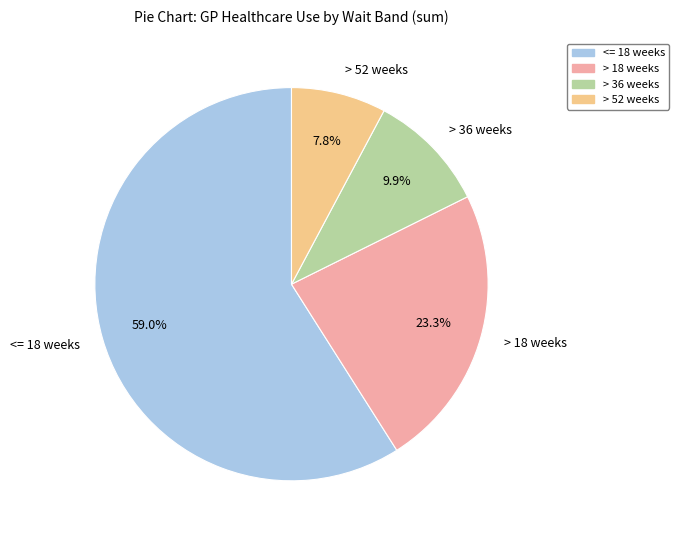

Between > 36 weeks and > 18 weeks, which is larger?

> 18 weeks